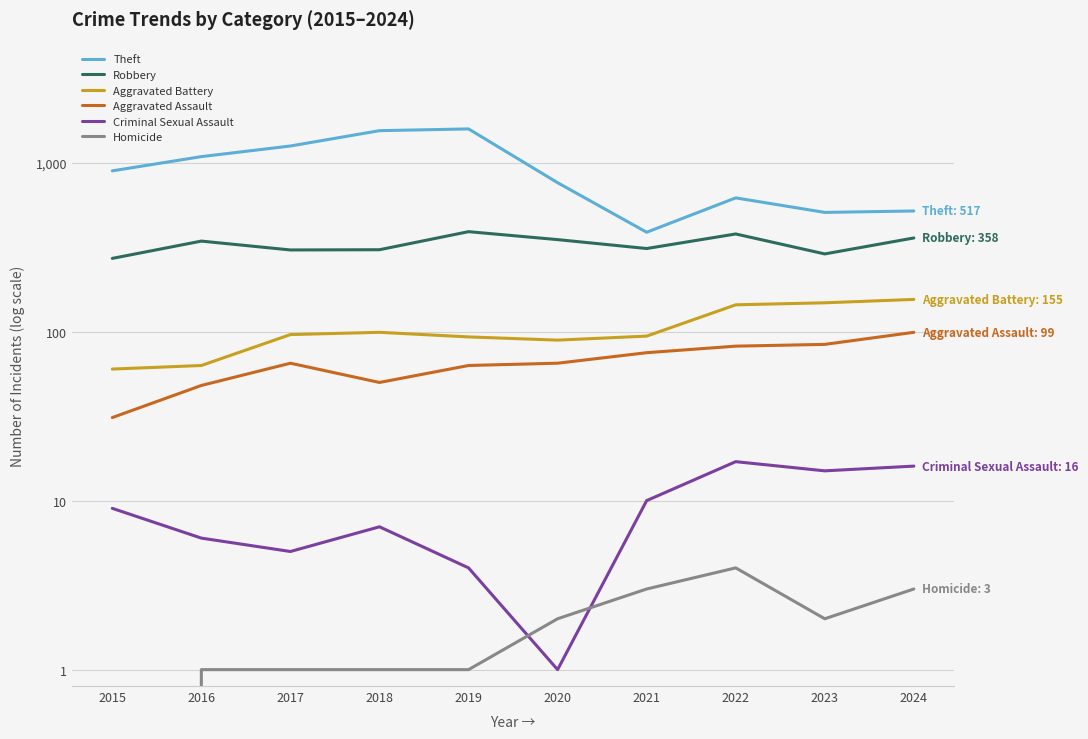

What is the sum of all Criminal Sexual Assault values?

90